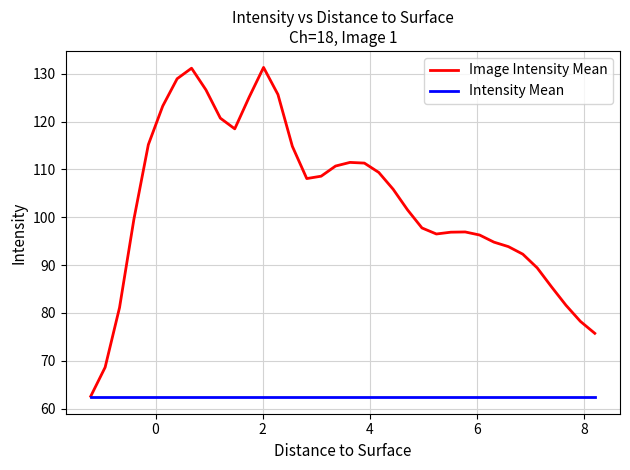

List the series in order of their overall mean, lowest first.

Intensity Mean, Image Intensity Mean